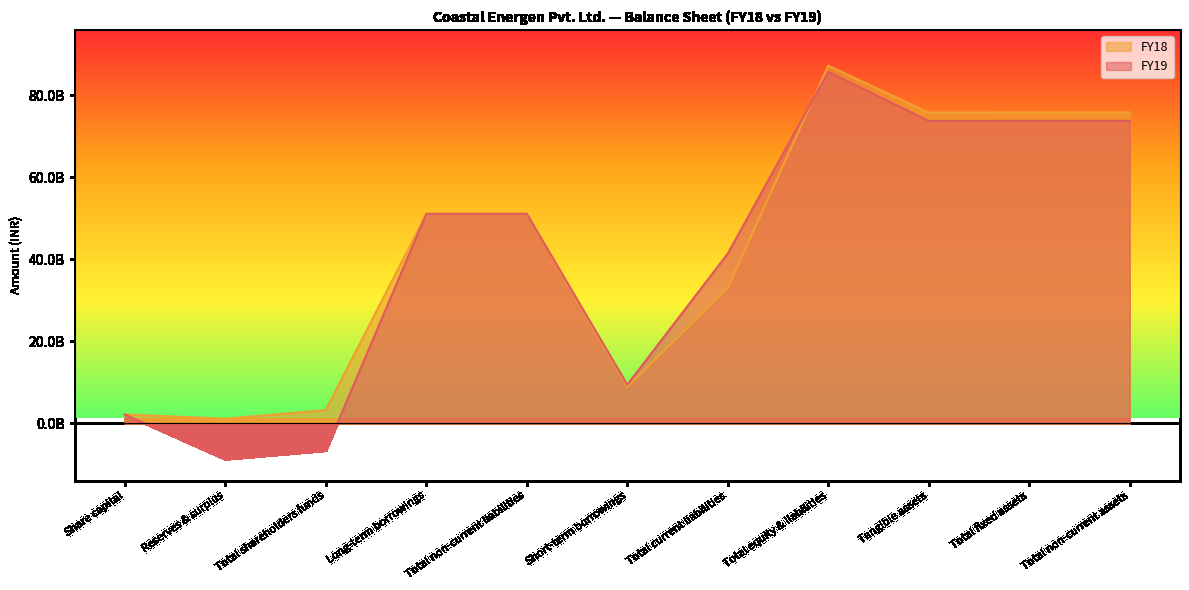

What position from the right is Total non-current assets?

1